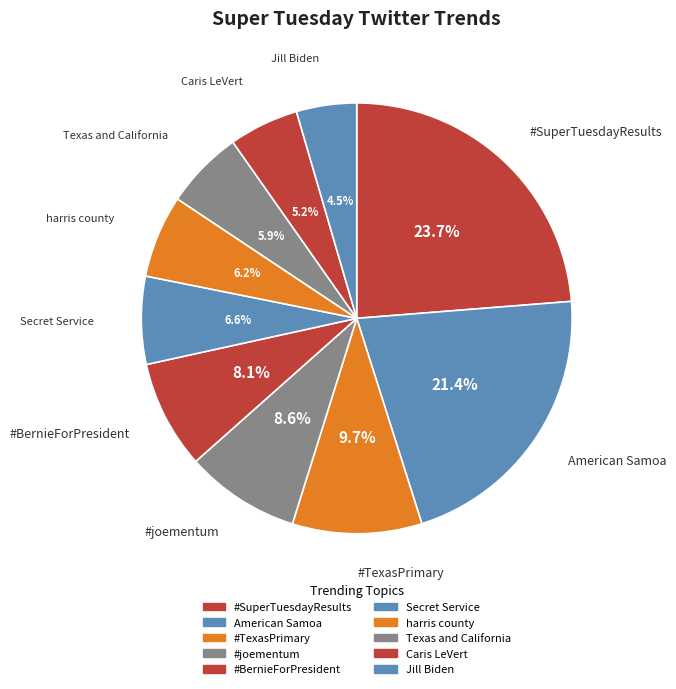

To the nearest percent, what is the average slice percentage?

10%